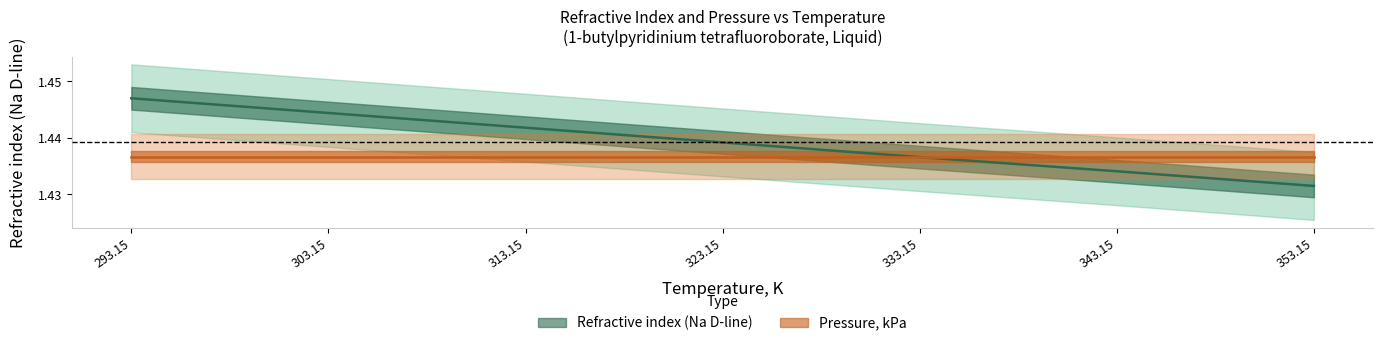

The chart shows a value of 0.7 at 293.15. True or false?

False